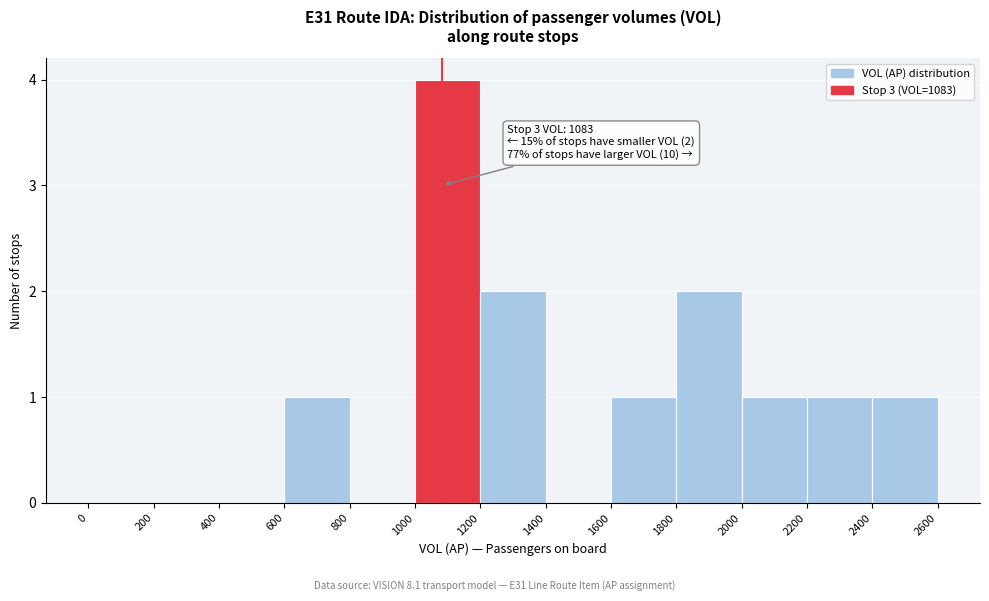

Over which range of the x-axis is the bar tallest?

1000 to 1200